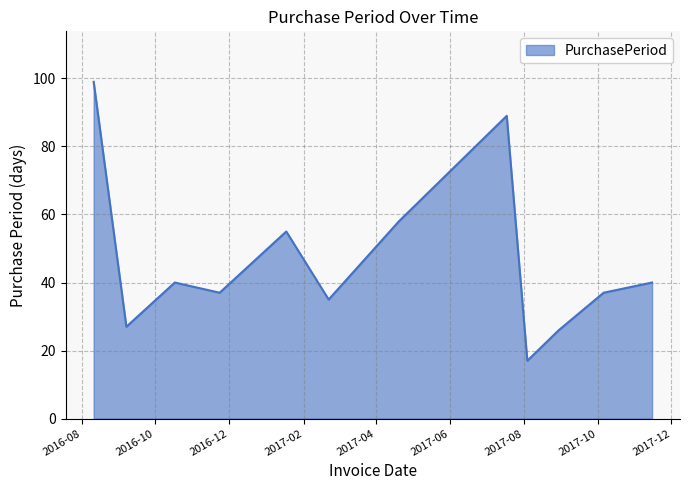

How many series are shown in this chart?

1